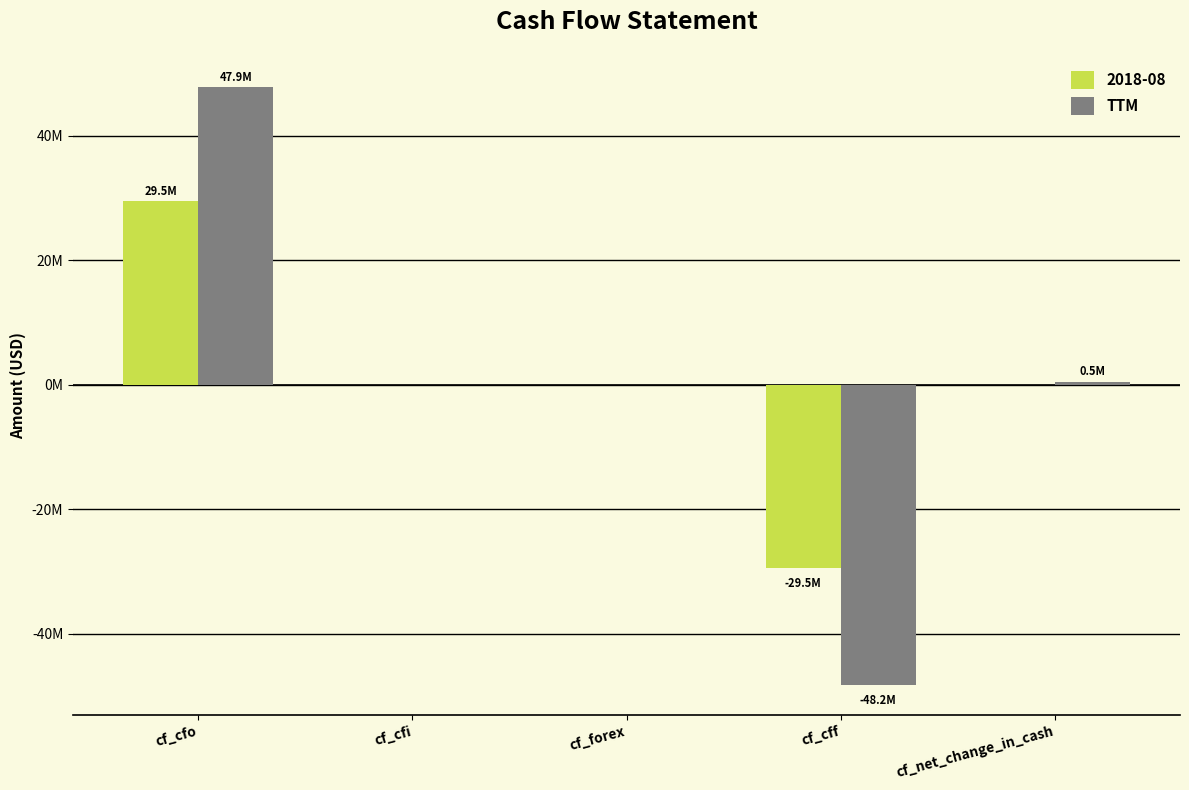

Are the bars grouped side by side (vs. stacked)?

Yes